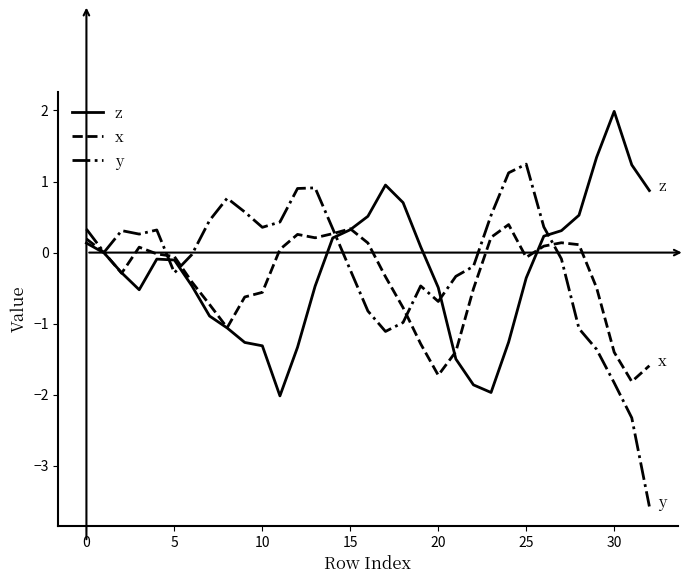

What is the maximum value for y?

1.2